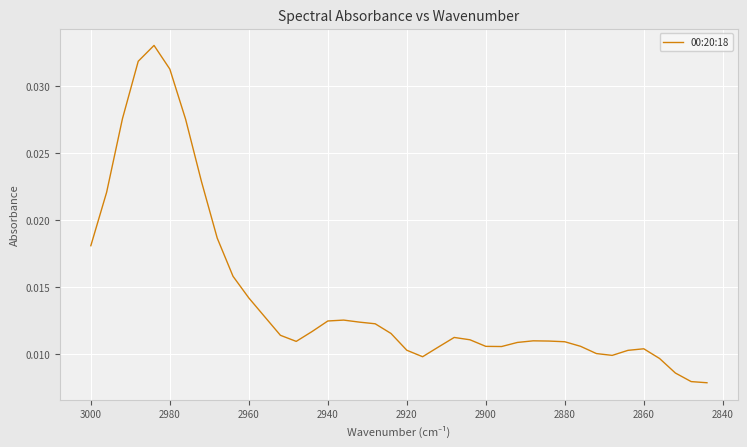

How many interior local valleys (lower than both neighbors) does the data have?

4